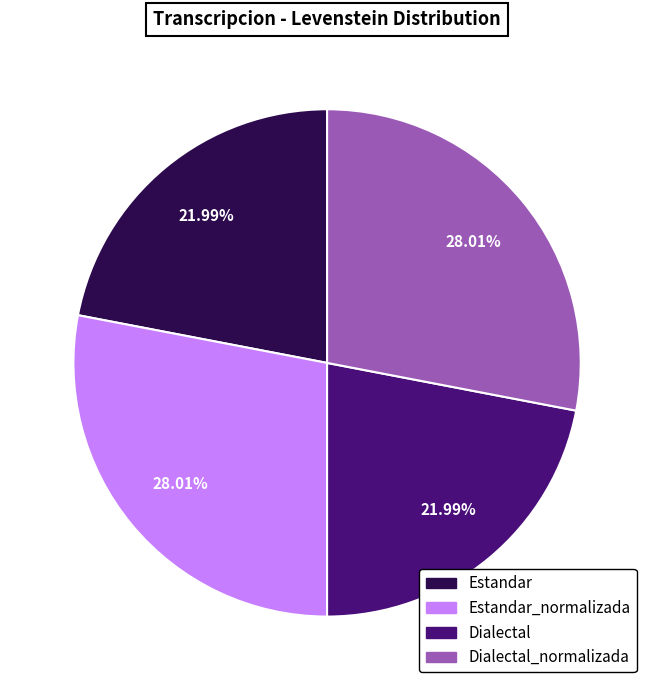

How many segments does this pie chart have?

4